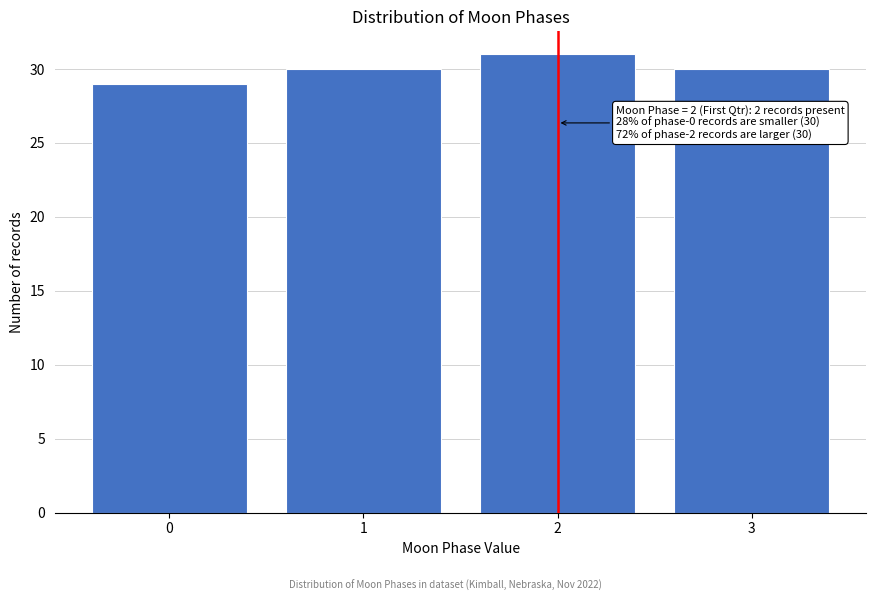

Reading right to left, list all the values displayed in this chart.

3=30	2=31	1=30	0=29